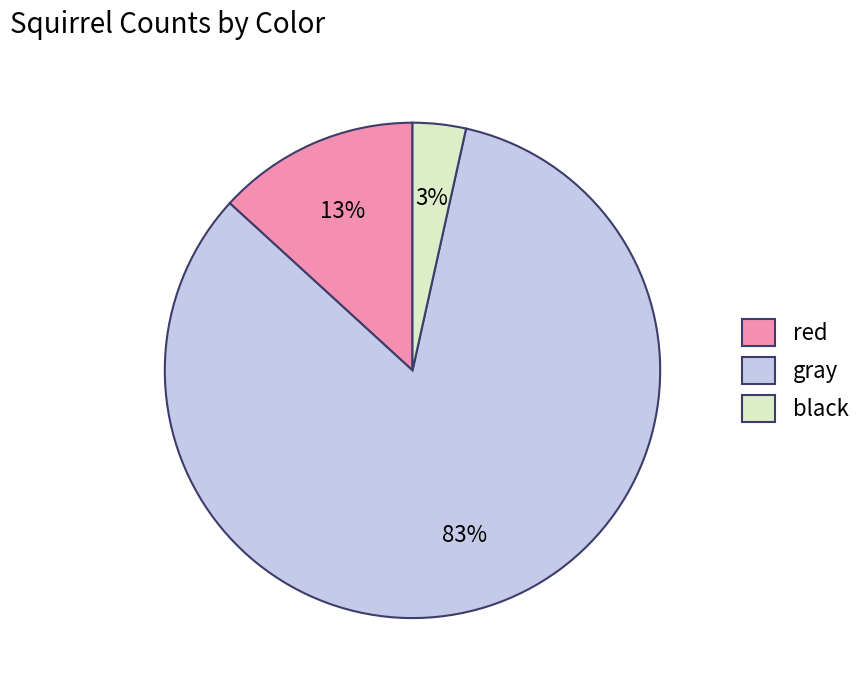

Between red and gray, which is larger?

gray